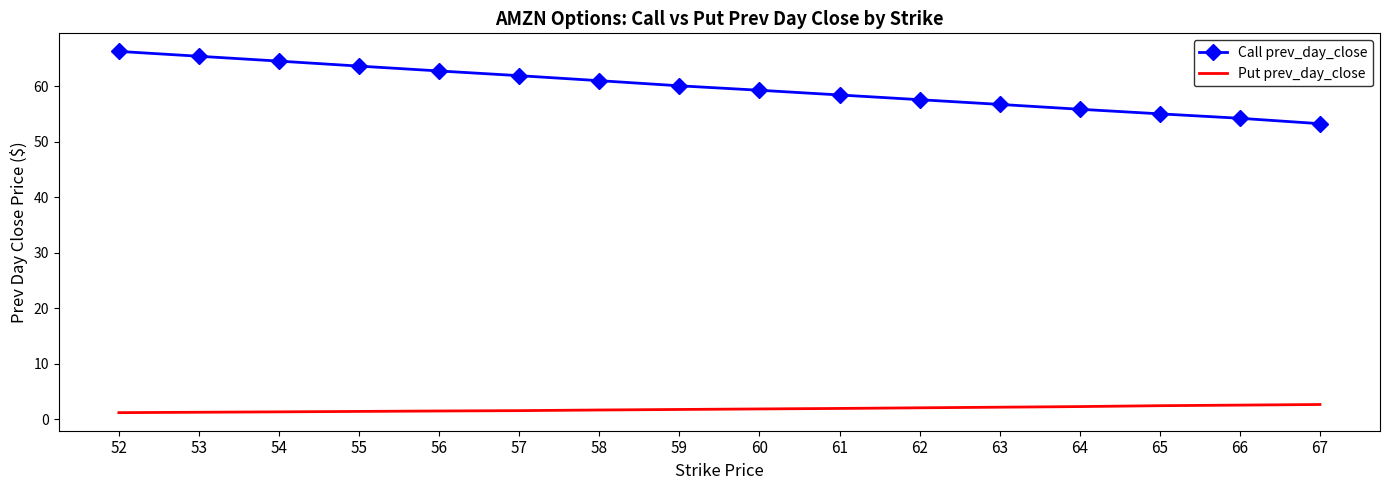

The Call prev_day_close series shows 100.9 at 59. True or false?

False